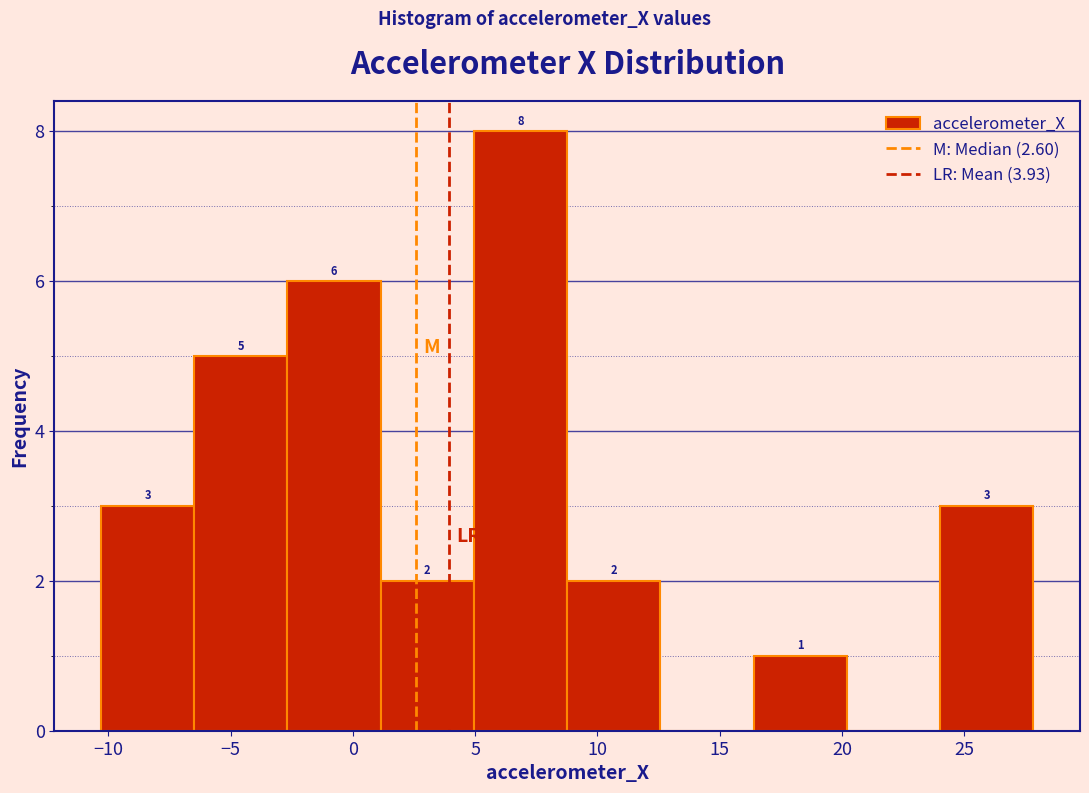

Over which range of the x-axis is the bar tallest?

5.0 to 9.0